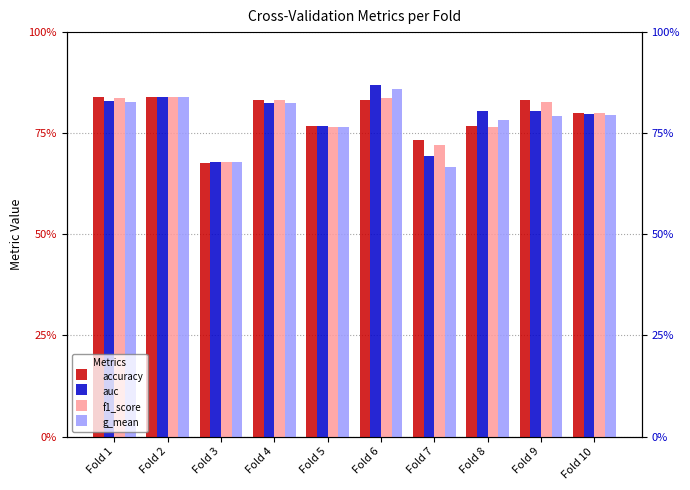

Reading right to left, transcribe all the data shown in this chart.

accuracy: Fold 10=0.8	Fold 9=0.8	Fold 8=0.8	Fold 7=0.7	Fold 6=0.8	Fold 5=0.8	Fold 4=0.8	Fold 3=0.7	Fold 2=0.8	Fold 1=0.8
auc: Fold 10=0.8	Fold 9=0.8	Fold 8=0.8	Fold 7=0.7	Fold 6=0.9	Fold 5=0.8	Fold 4=0.8	Fold 3=0.7	Fold 2=0.8	Fold 1=0.8
f1_score: Fold 10=0.8	Fold 9=0.8	Fold 8=0.8	Fold 7=0.7	Fold 6=0.8	Fold 5=0.8	Fold 4=0.8	Fold 3=0.7	Fold 2=0.8	Fold 1=0.8
g_mean: Fold 10=0.8	Fold 9=0.8	Fold 8=0.8	Fold 7=0.7	Fold 6=0.9	Fold 5=0.8	Fold 4=0.8	Fold 3=0.7	Fold 2=0.8	Fold 1=0.8